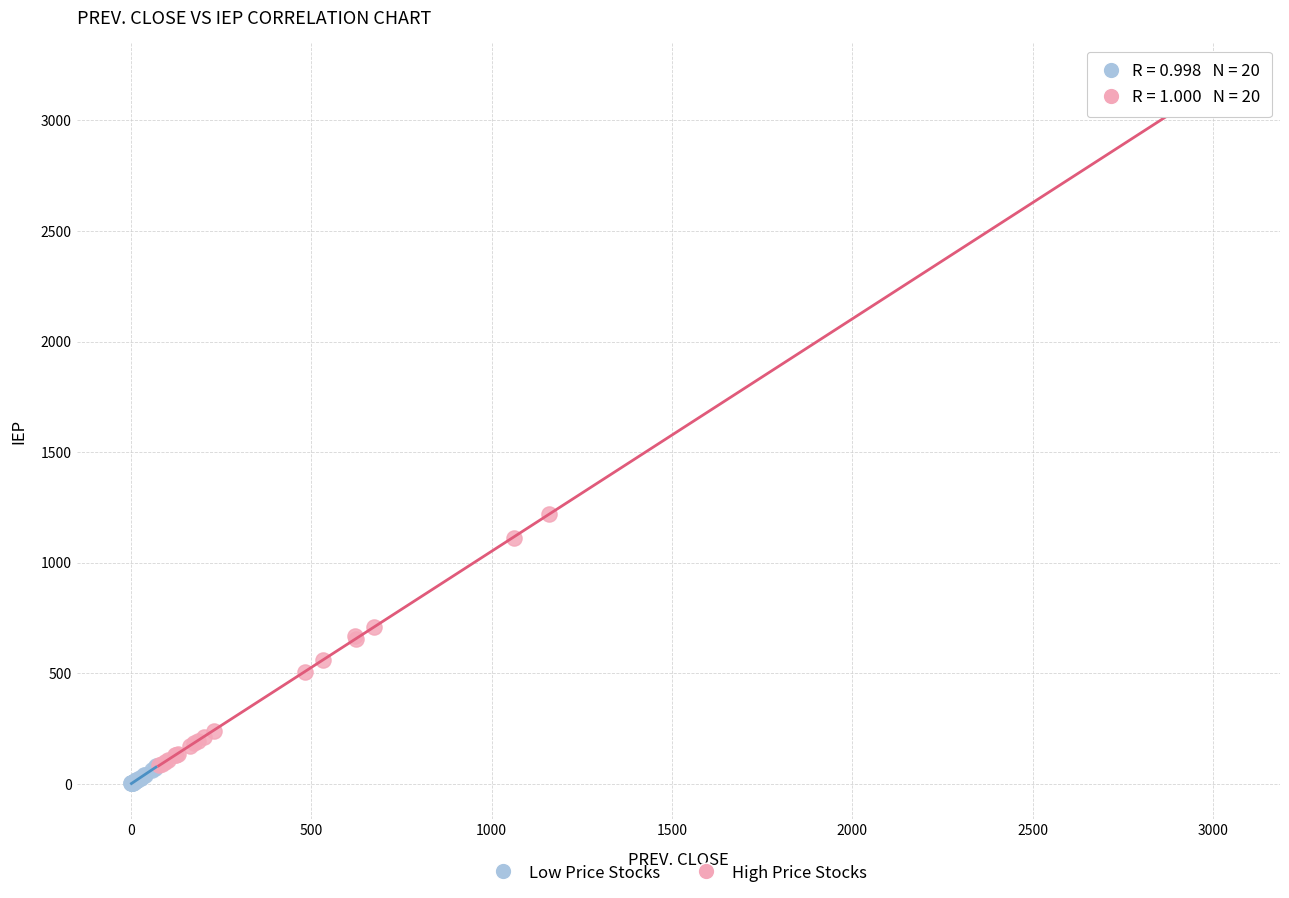

Which series has the largest Y range (max minus min)?

High Price Stocks